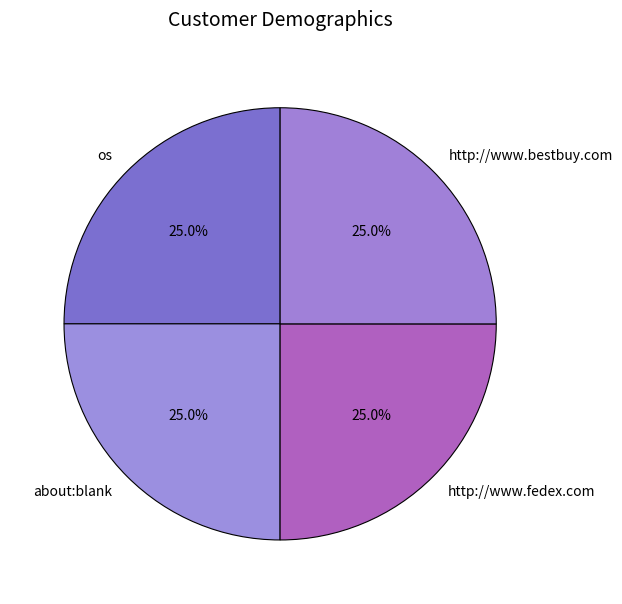

What is the ratio of the value at about:blank to the value at http://www.bestbuy.com?

1.0